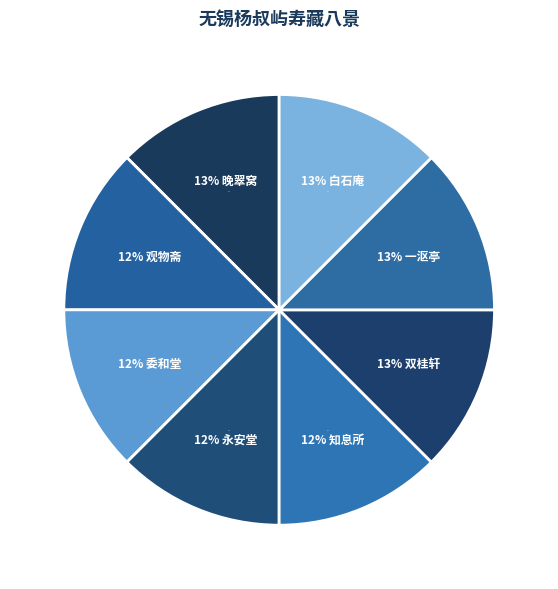

Does any single category account for the majority?

No